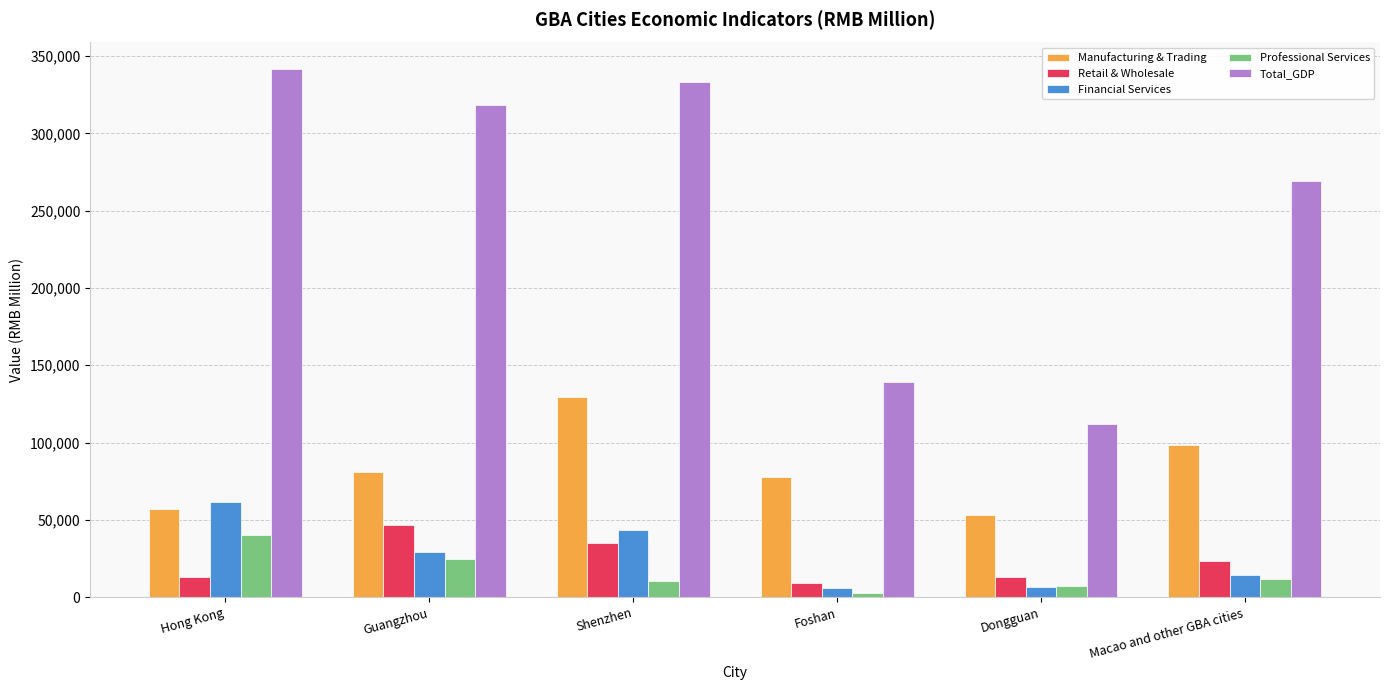

Read the Total_GDP value at Shenzhen, to the nearest 50.

333100